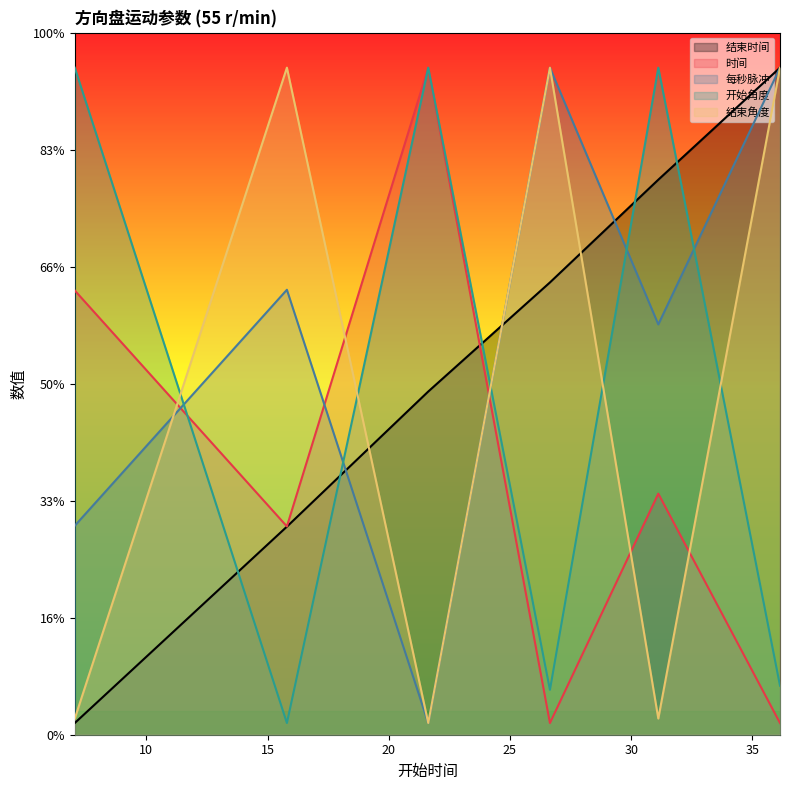

List the series in order of their peak value, highest first.

结束时间, 时间, 每秒脉冲, 开始角度, 结束角度